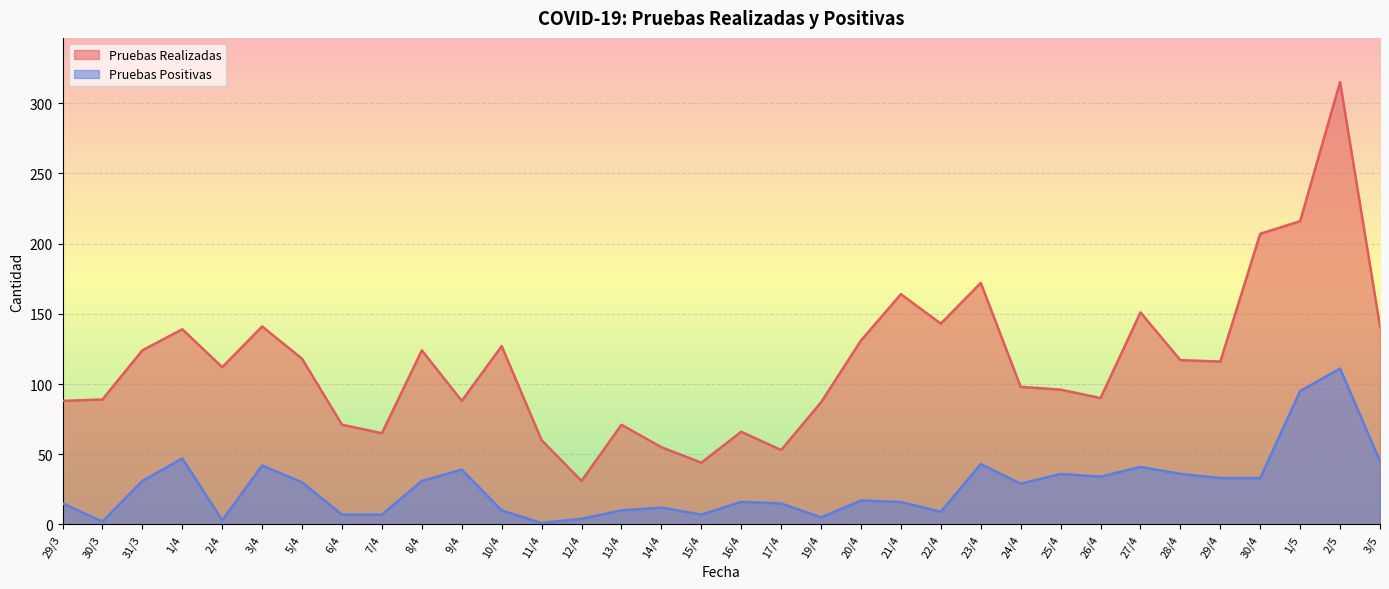

What is the value of the Pruebas Realizadas point at the 15th from the left?

71